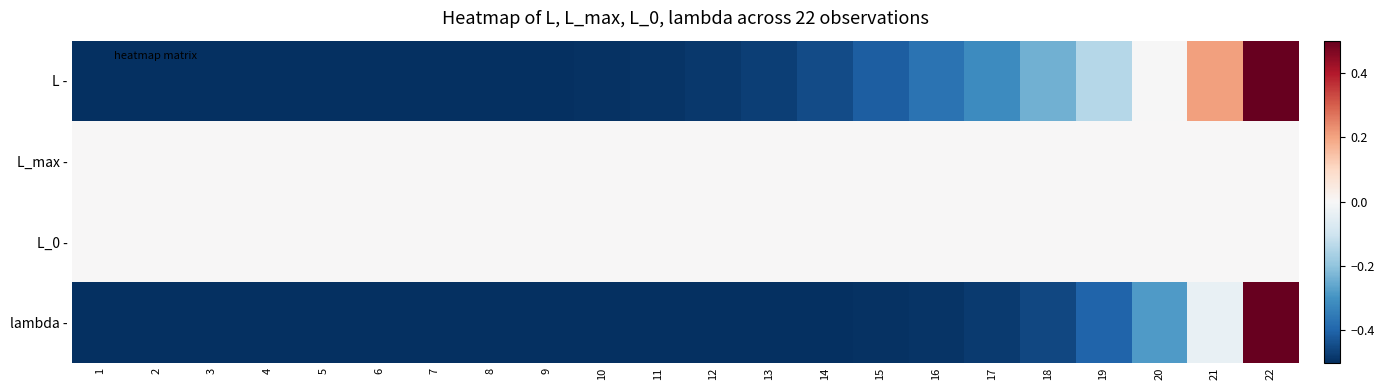

At how many categories does at least one series exceed 0?

2